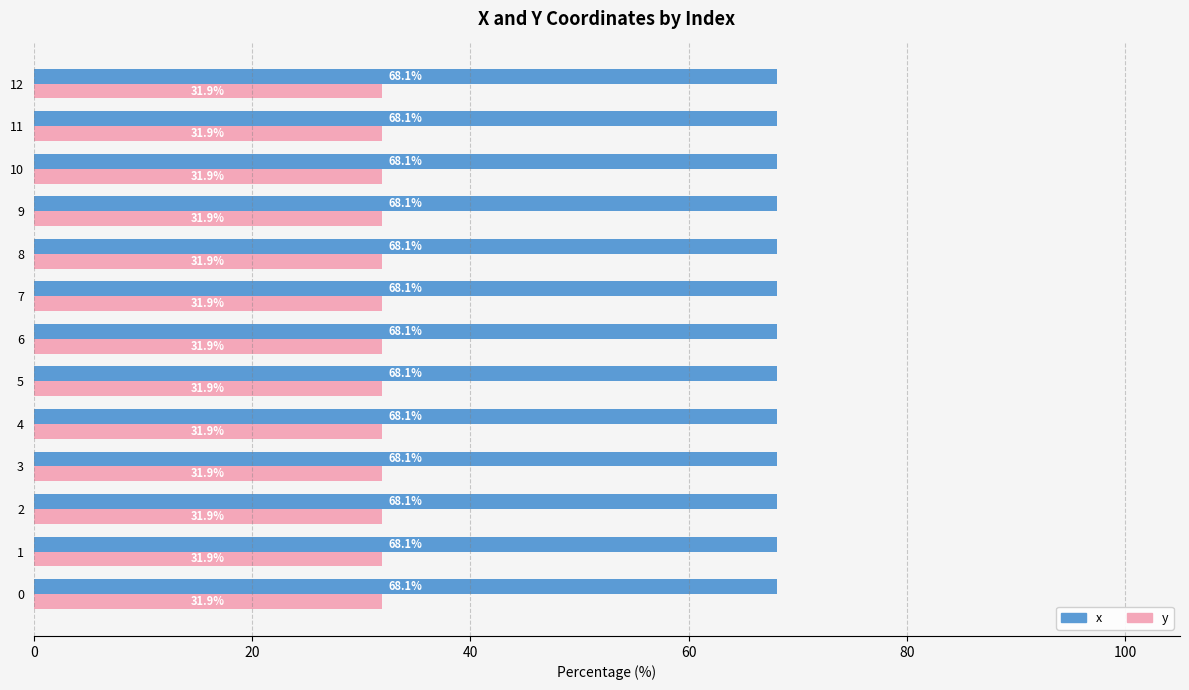

Rank the series at 0 from highest to lowest value.

x, y